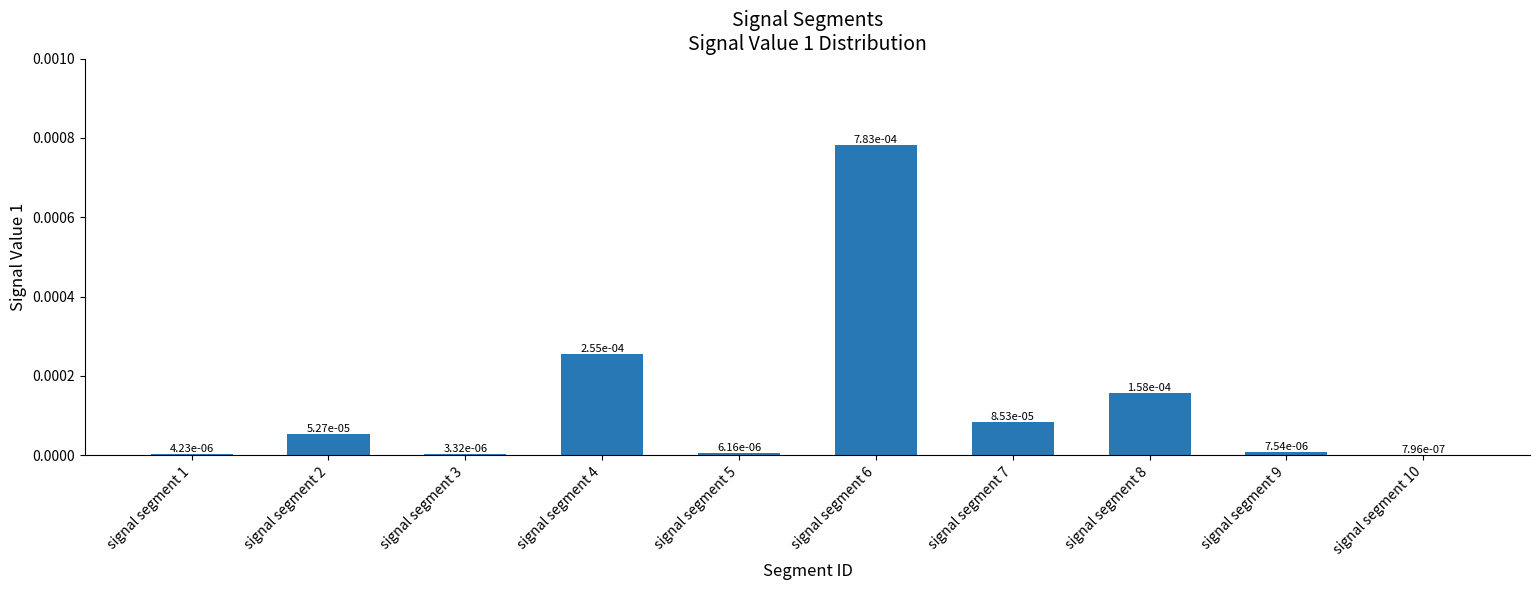

How many distinct data groups are displayed?

1